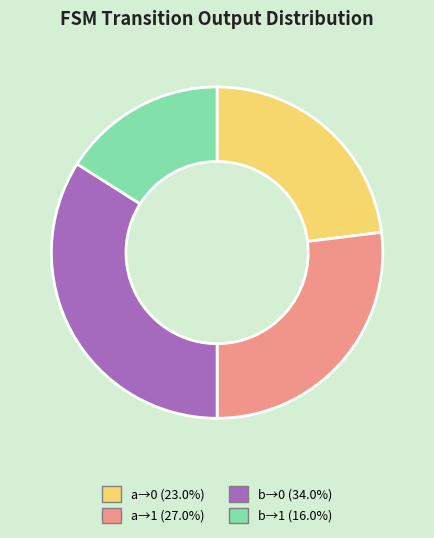

What is the ratio of the value at a→0 (23.0%) to the value at b→0 (34.0%)?

0.7